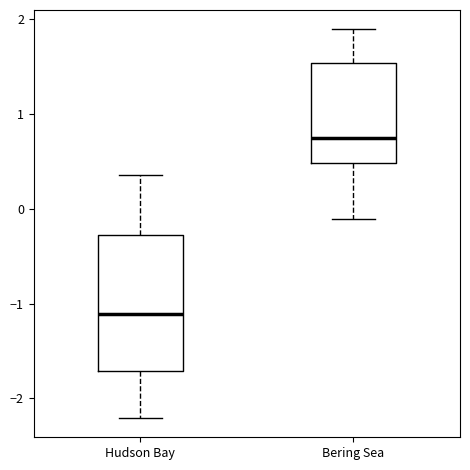

Where does the median line of the box for Hudson Bay sit on the y-axis? The values are not printed on the chart, so give them approximately, as read against the axis.

-1.1